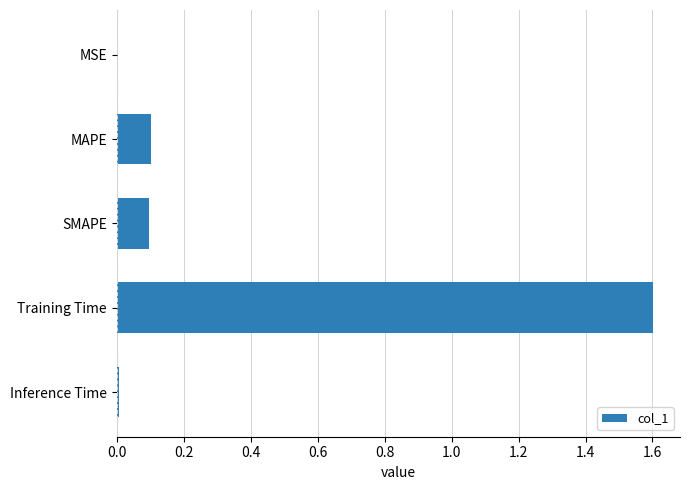

Between MAPE and Training Time, which is larger?

Training Time